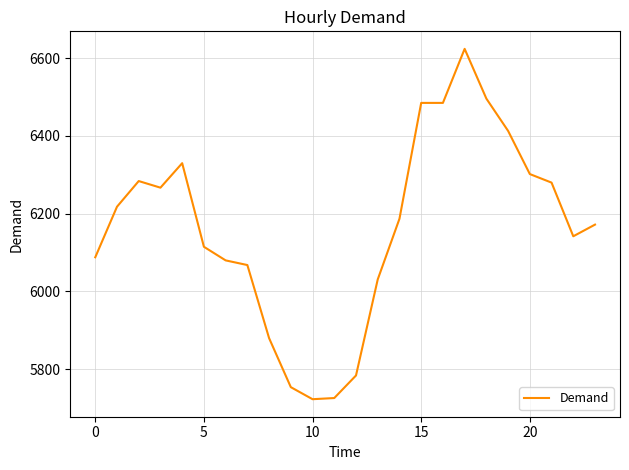

What is the maximum value shown in the chart?

6624